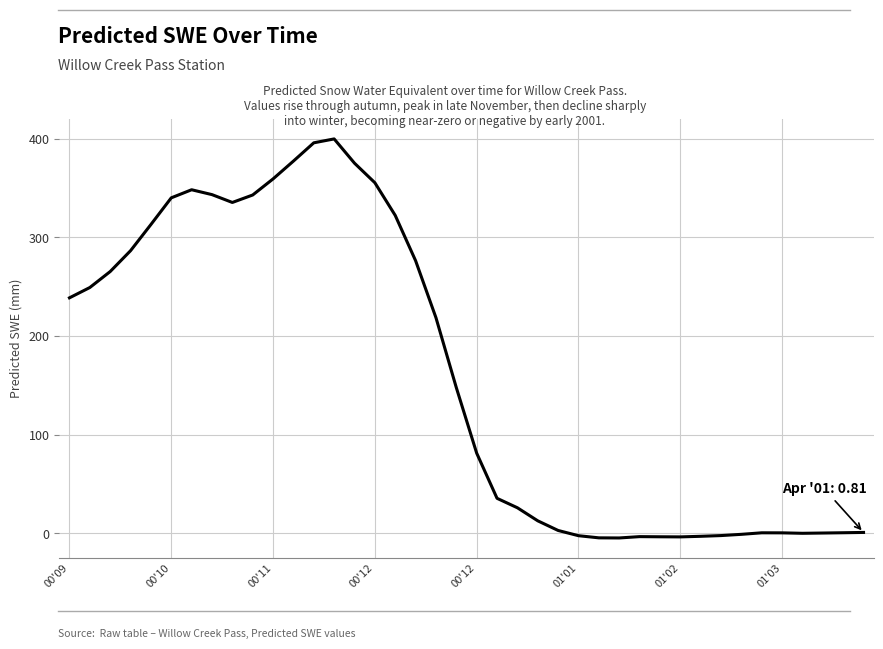

What is the greatest value displayed?

400.0